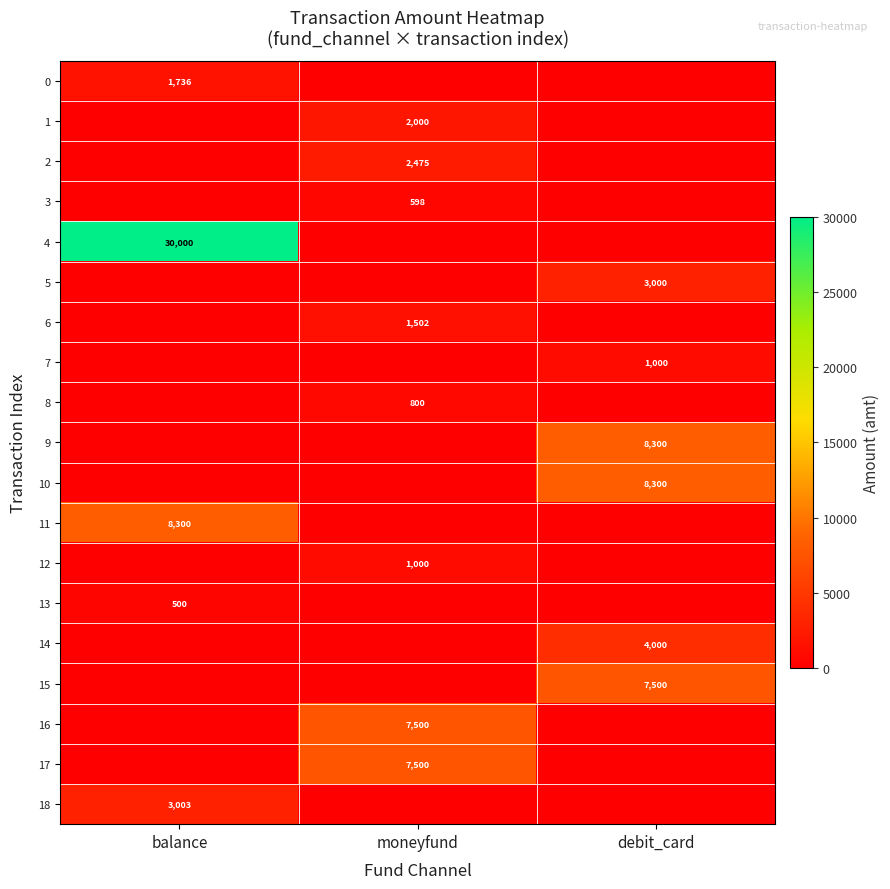

The 5 series shows 4548 at debit_card. True or false?

False